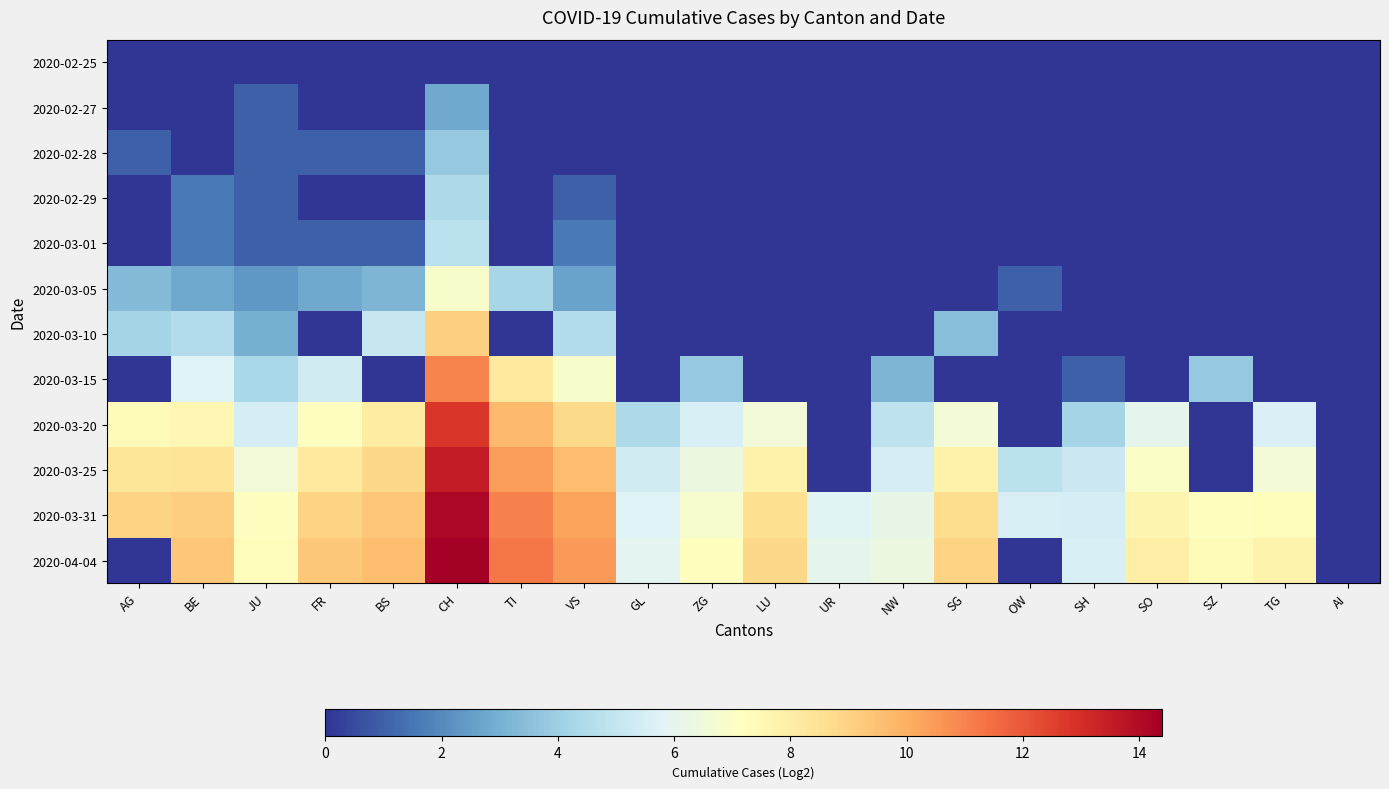

Which series has the widest spread of values?

2020-04-04